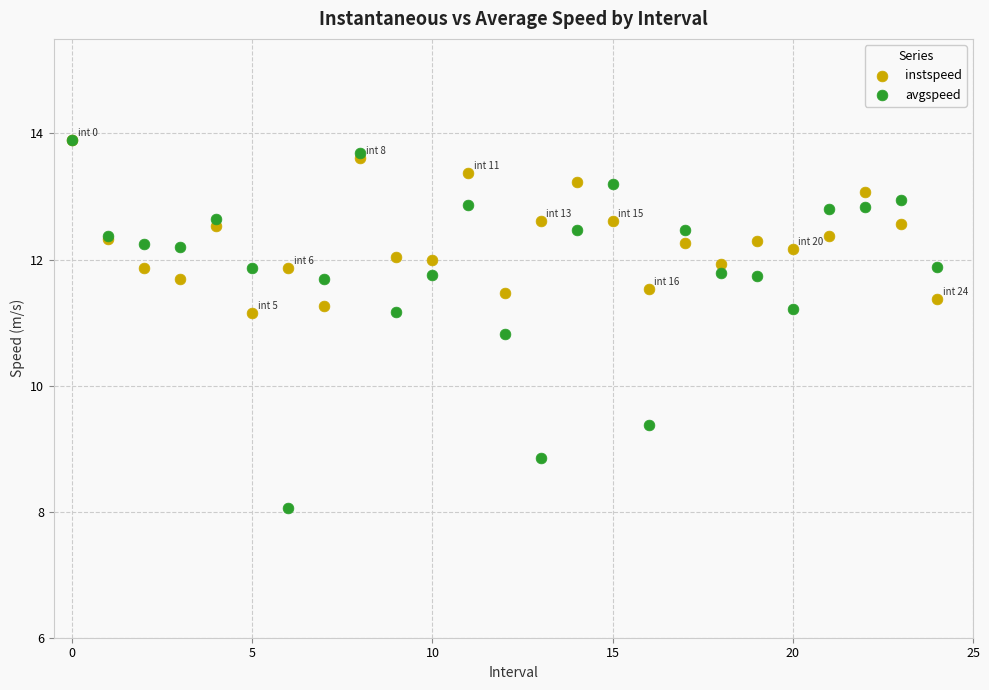

Across all series, what Y value is closest to 10?

9.4